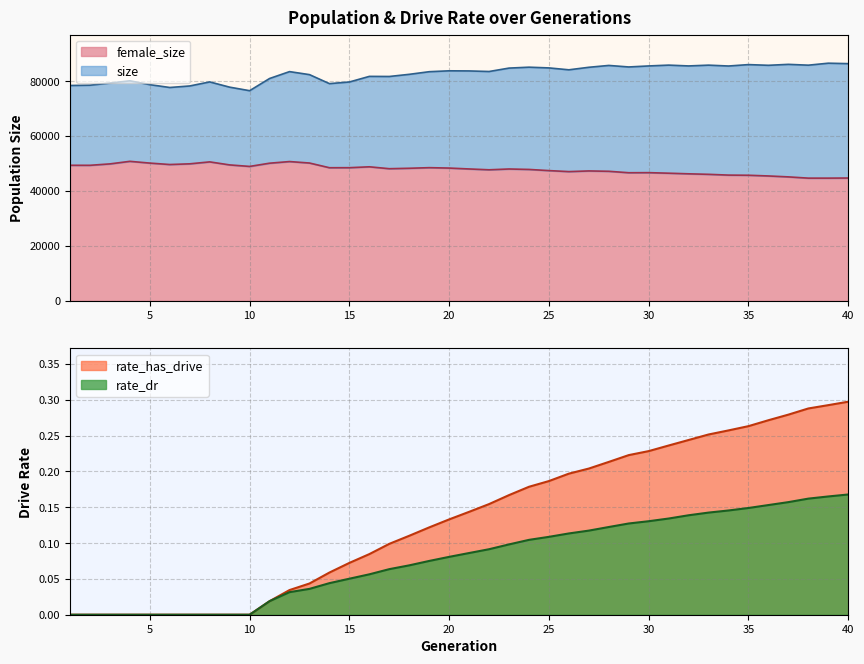

Reading left to right, what are all the values shown in this chart?

female_size: 1=49364.0	2=49355.0	3=49870.0	4=50800.0	5=50158.0	6=49639.0	7=49895.0	8=50599.0	9=49498.0	10=48948.0	11=50122.0	12=50718.0	13=50184.0	14=48473.0	15=48486.0	16=48810.0	17=48120.0	18=48277.0	19=48496.0	20=48350.0	21=48026.0	22=47724.0	23=48014.0	24=47851.0	25=47428.0	26=47062.0	27=47306.0	28=47177.0	29=46651.0	30=46680.0	31=46483.0	32=46259.0	33=46073.0	34=45790.0	35=45736.0	36=45477.0	37=45142.0	38=44685.0	39=44687.0	40=44727.0
size: 1=78395.0	2=78499.0	3=79277.0	4=80104.0	5=78699.0	6=77669.0	7=78225.0	8=79695.0	9=77788.0	10=76503.0	11=80939.0	12=83444.0	13=82347.0	14=79071.0	15=79672.0	16=81710.0	17=81674.0	18=82458.0	19=83412.0	20=83739.0	21=83694.0	22=83486.0	23=84725.0	24=85056.0	25=84791.0	26=84103.0	27=85021.0	28=85693.0	29=85139.0	30=85509.0	31=85808.0	32=85512.0	33=85798.0	34=85484.0	35=85996.0	36=85740.0	37=86088.0	38=85787.0	39=86508.0	40=86347.0
rate_dr: 1=0.0	2=0.0	3=0.0	4=0.0	5=0.0	6=0.0	7=0.0	8=0.0	9=0.0	10=0.0	11=0.0	12=0.0	13=0.0	14=0.0	15=0.1	16=0.1	17=0.1	18=0.1	19=0.1	20=0.1	21=0.1	22=0.1	23=0.1	24=0.1	25=0.1	26=0.1	27=0.1	28=0.1	29=0.1	30=0.1	31=0.1	32=0.1	33=0.1	34=0.1	35=0.1	36=0.2	37=0.2	38=0.2	39=0.2	40=0.2
rate_has_drive: 1=0.0	2=0.0	3=0.0	4=0.0	5=0.0	6=0.0	7=0.0	8=0.0	9=0.0	10=0.0	11=0.0	12=0.0	13=0.0	14=0.1	15=0.1	16=0.1	17=0.1	18=0.1	19=0.1	20=0.1	21=0.1	22=0.2	23=0.2	24=0.2	25=0.2	26=0.2	27=0.2	28=0.2	29=0.2	30=0.2	31=0.2	32=0.2	33=0.3	34=0.3	35=0.3	36=0.3	37=0.3	38=0.3	39=0.3	40=0.3